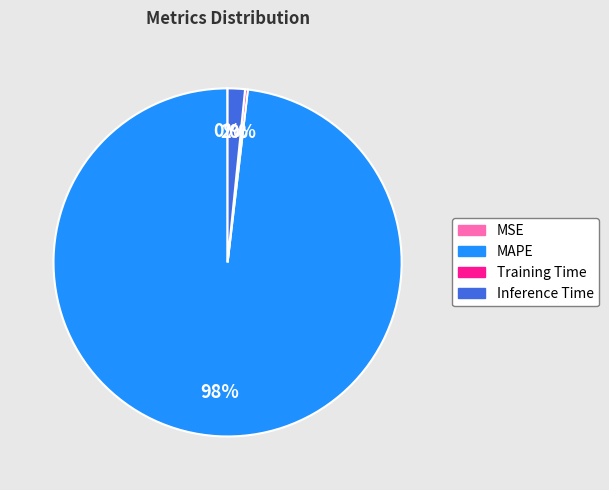

To the nearest percent, what is the average slice percentage?

25%